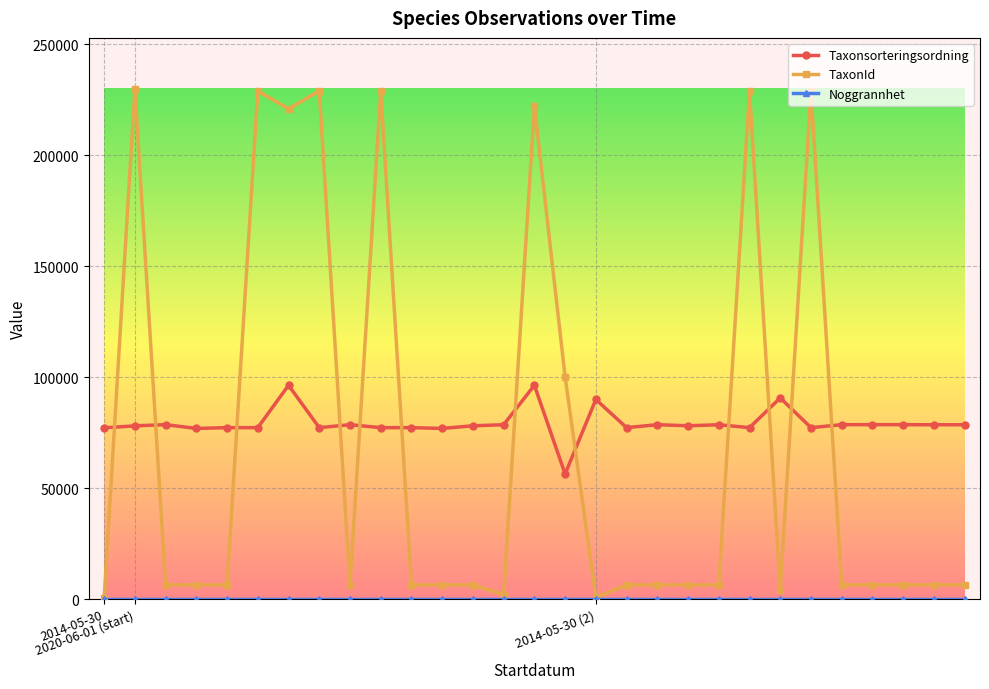

What is the value of the TaxonId point at the 17th from the left?

760